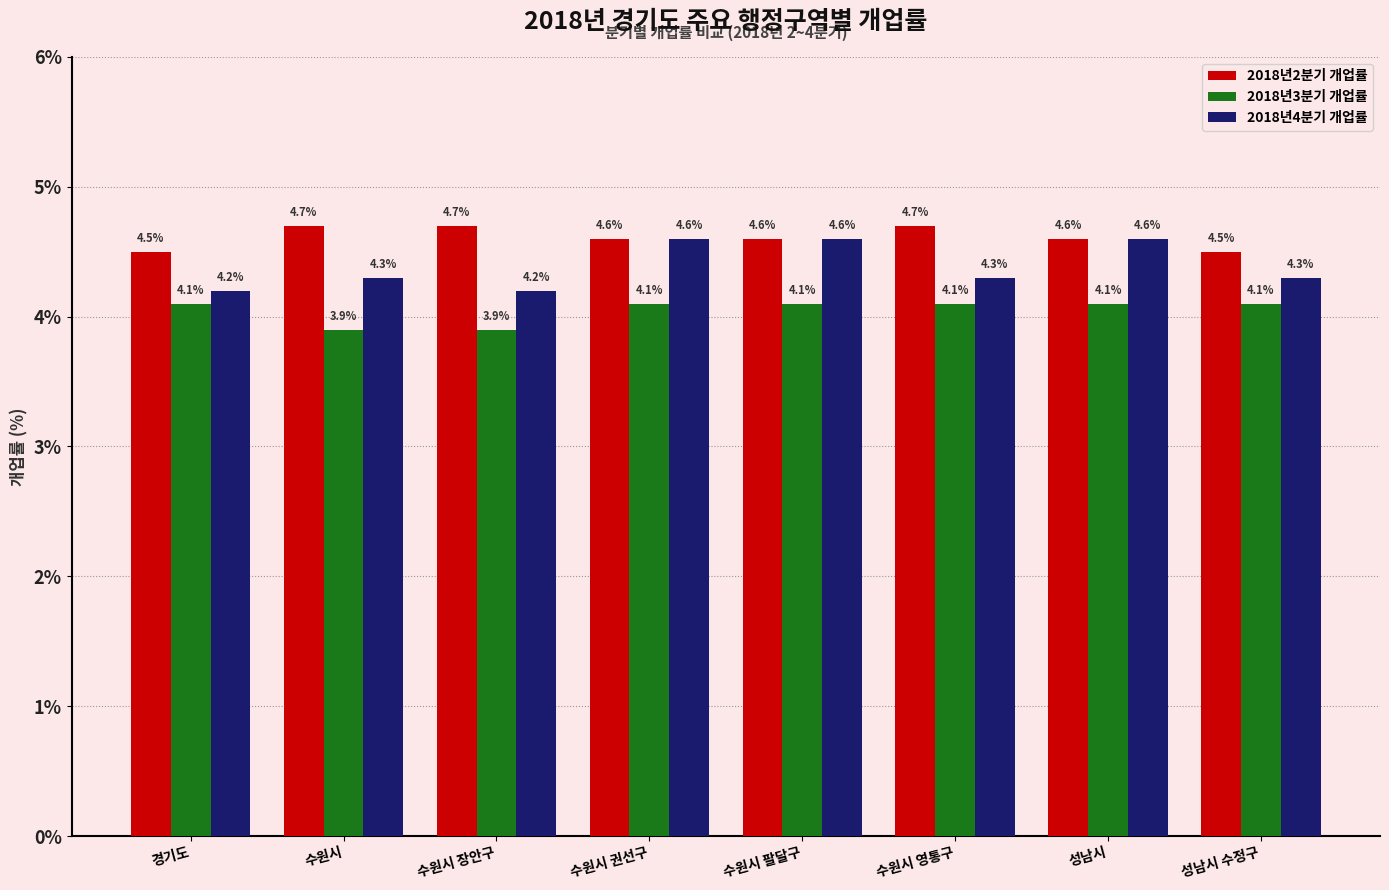

How many bars are there in each group?

3